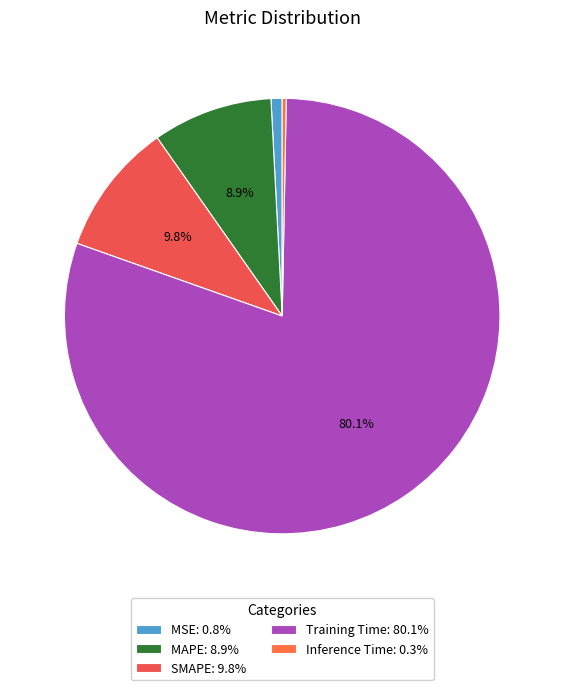

What percentage is NOT represented by Training Time?

19.9%